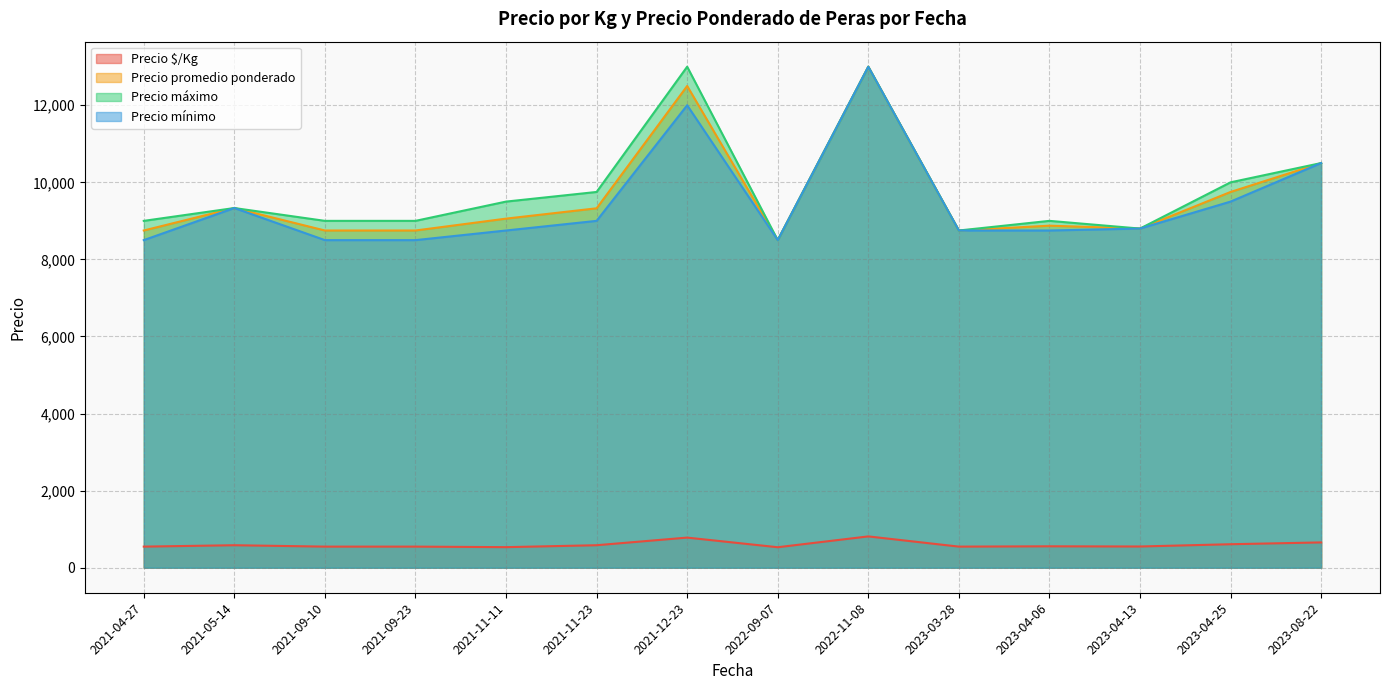

The value of Precio mínimo at 2021-09-23 is 8500. True or false?

True